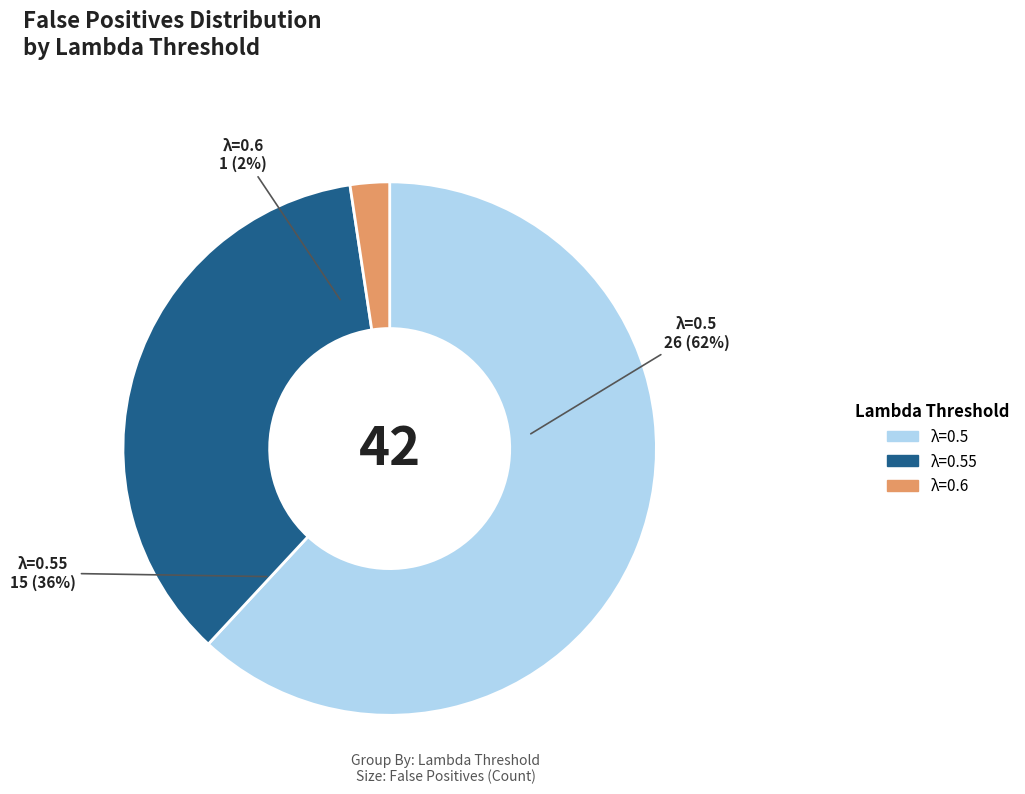

Do 0.5 and 0.6 together represent more than half of the pie?

Yes